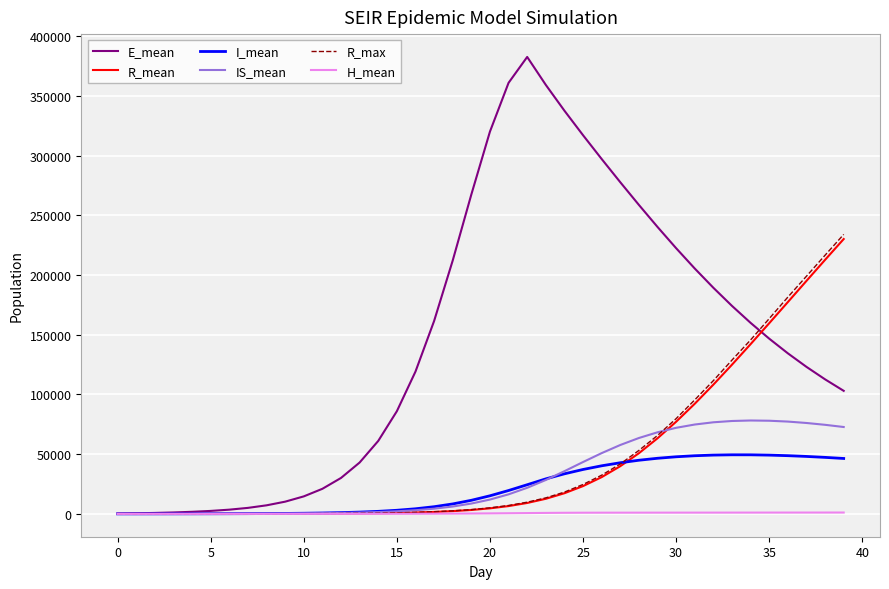

What is the greatest value displayed?

382549.6